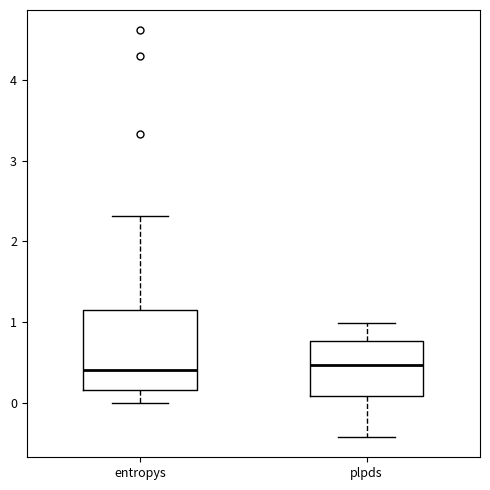

Reading left to right, read every box against the y-axis: the position of its median line, the range the box covers, and the ends of its whiskers. The values are not printed on the chart, so give them approximately, as read against the axis.

entropys: median 0.4, box 0.2 to 1.1, whiskers 0.0 to 2.3
plpds: median 0.5, box 0.1 to 0.8, whiskers -0.4 to 1.0